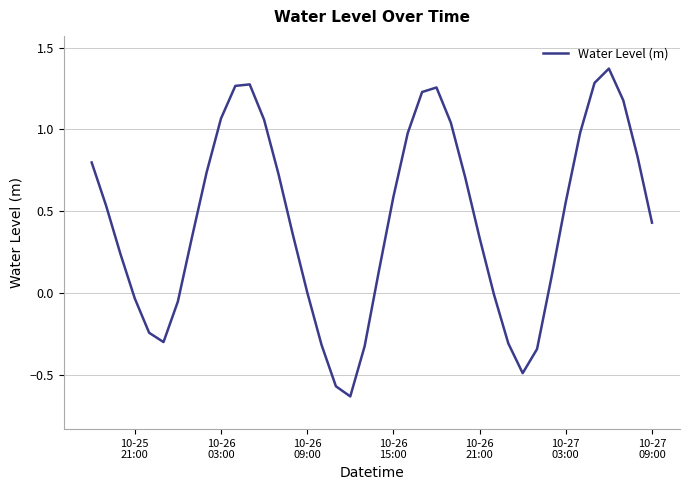

What is the difference between the maximum and minimum values?

2.0